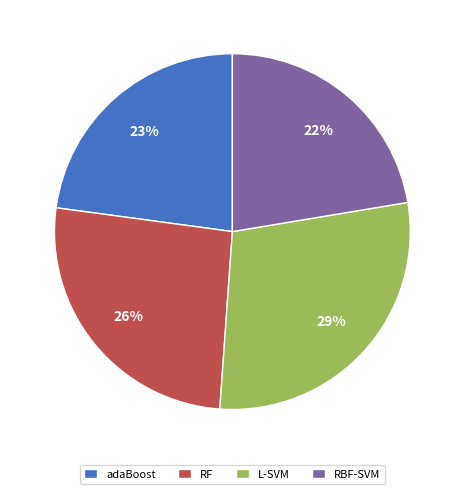

To the nearest percent, what percentage of the pie is RBF-SVM?

22%